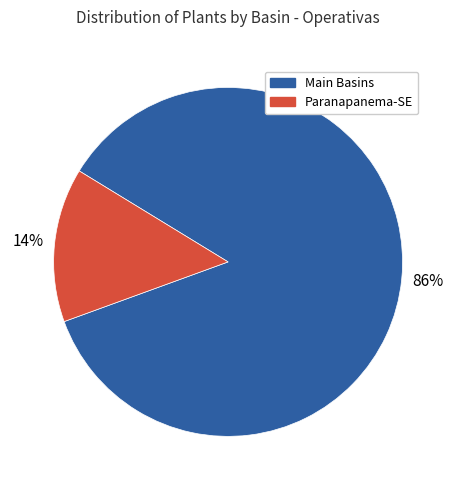

Is there any slice that represents more than half of the pie?

Yes